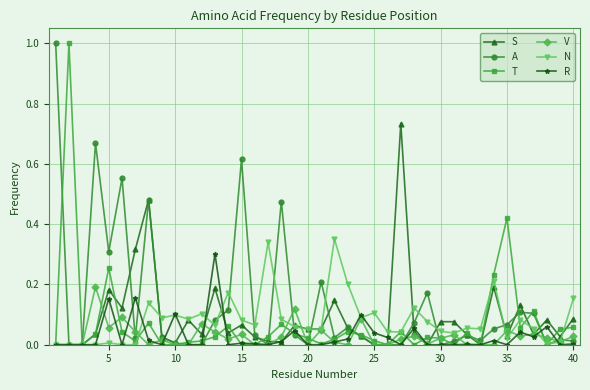

True or false: R has more than 0 points higher than both neighbors.

True